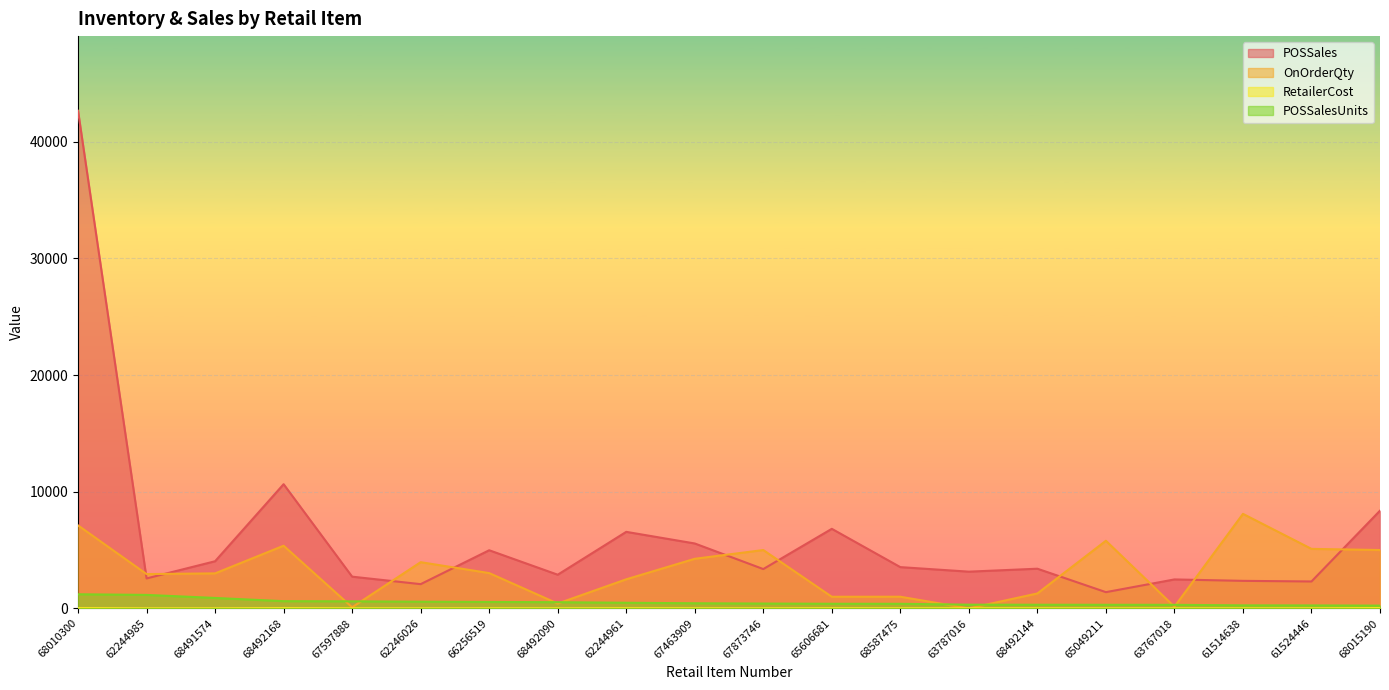

The value of RetailerCost at 65049211 is 4.7. True or false?

True